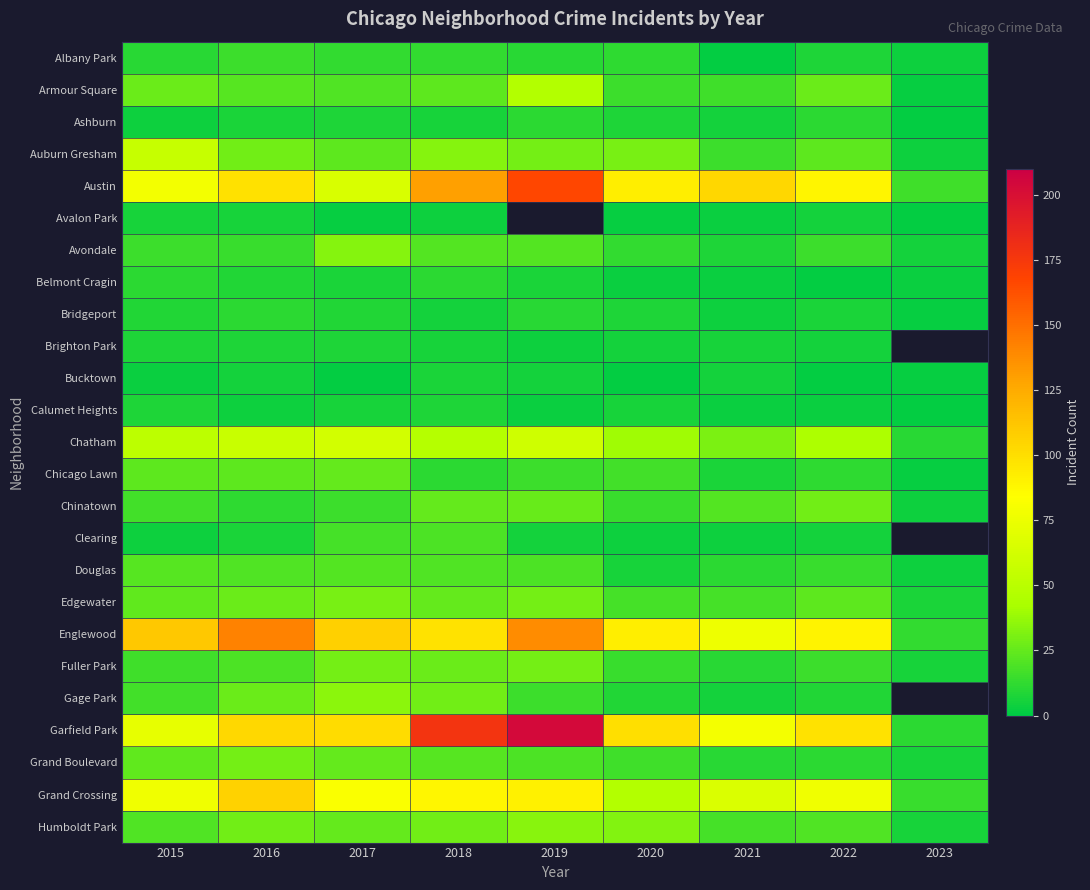

List the labels in order of Armour Square value, smallest first.

2023, 2020, 2021, 2017, 2016, 2018, 2015, 2022, 2019